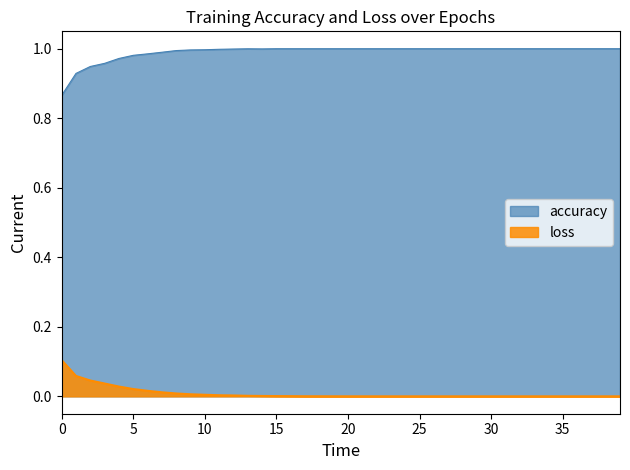

How many distinct data groups are displayed?

2